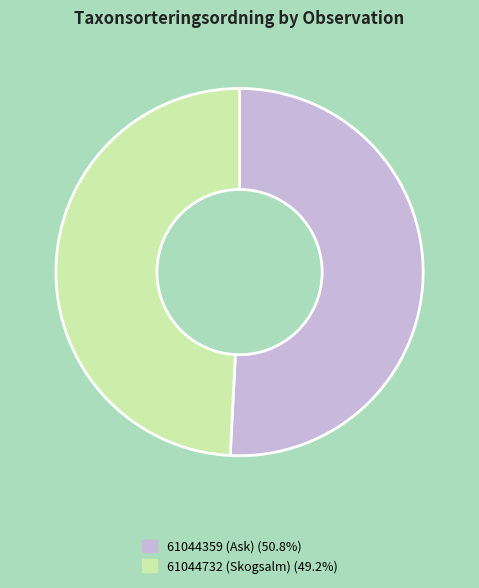

Do 61044732 (Skogsalm) and 61044359 (Ask) together represent more than half of the pie?

Yes